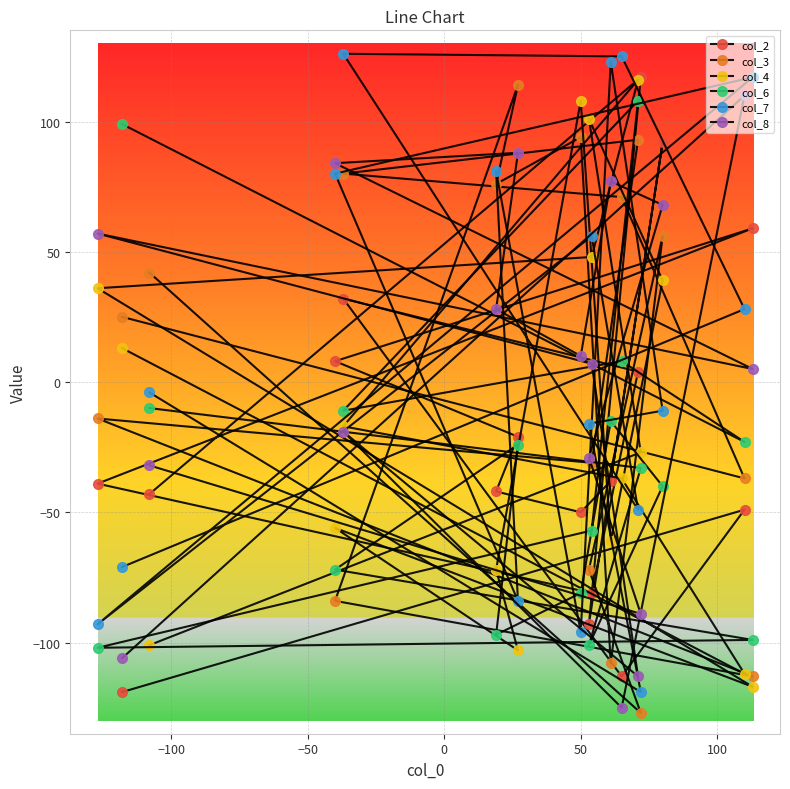

Is the value of col_3 at −100 greater than the value of col_2 at 16?

No